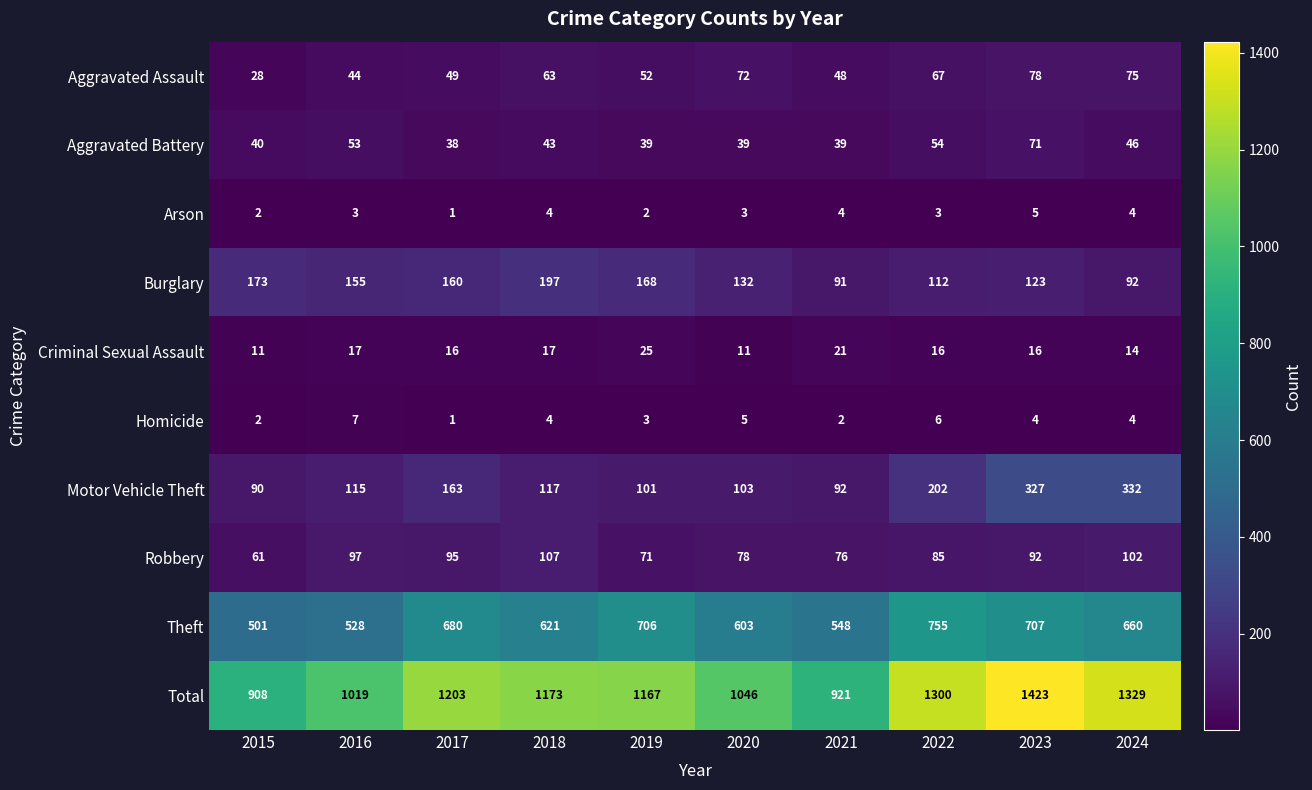

Between 2015 and 2016, which series saw the biggest shift?

Total